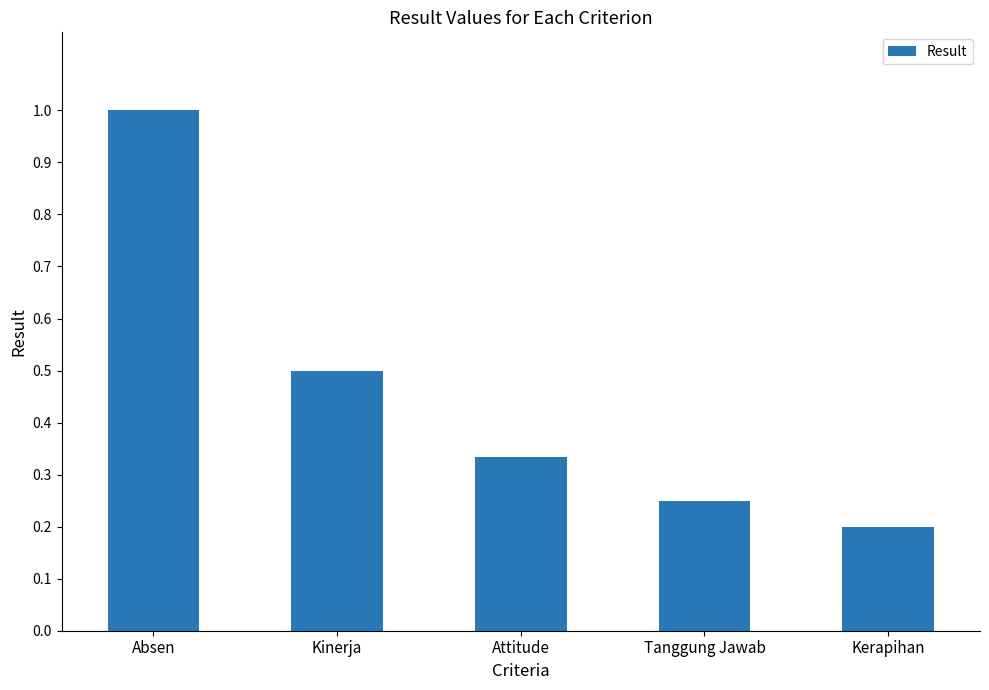

What is the average value?

0.5